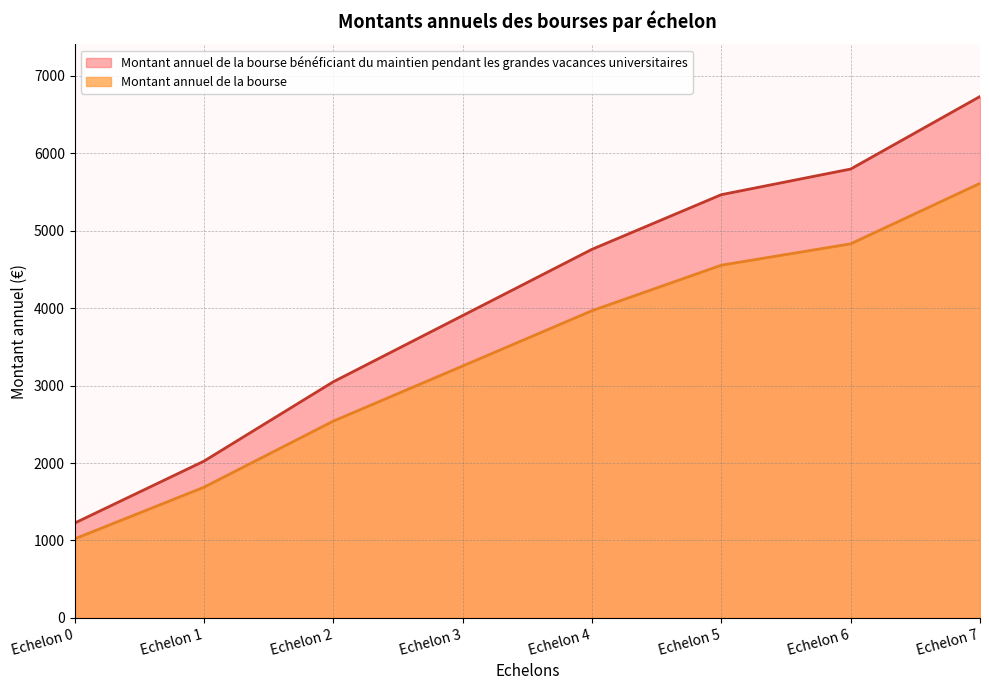

How many series are shown in this chart?

2